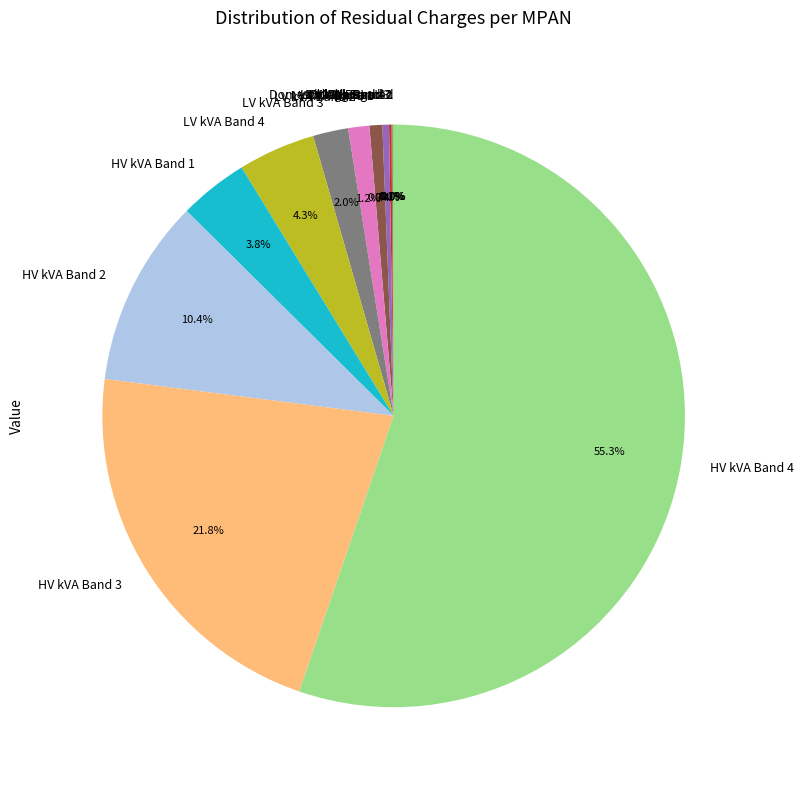

What is the largest slice in the pie chart?

HV kVA Band 4